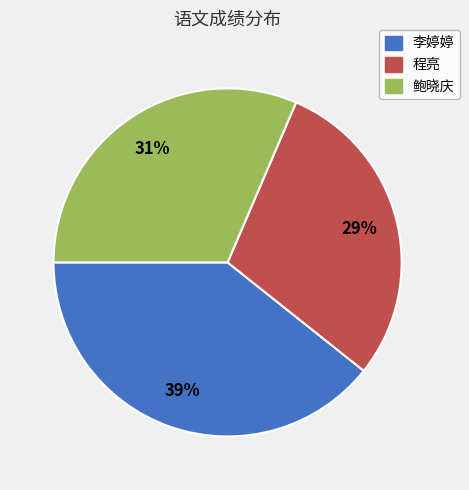

True or false: 李婷婷 accounts for 33% of the total.

False